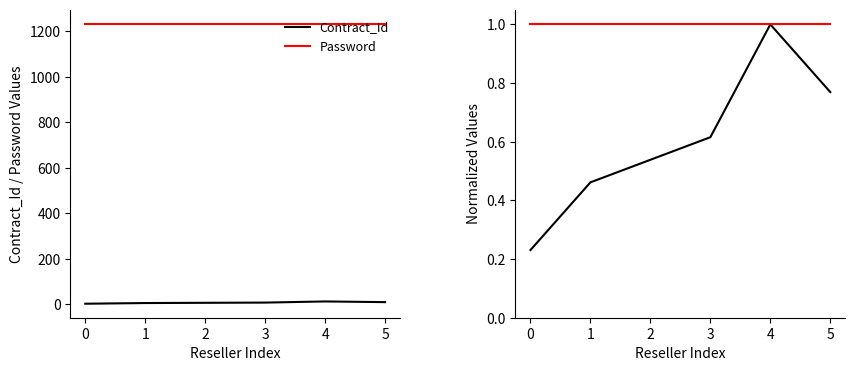

At which category is the sum across all series the highest?

4